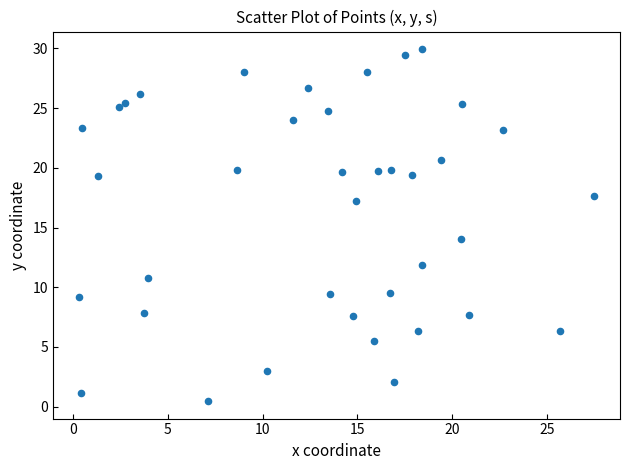

What Y value in the scatter plot is closest to 15?

14.0